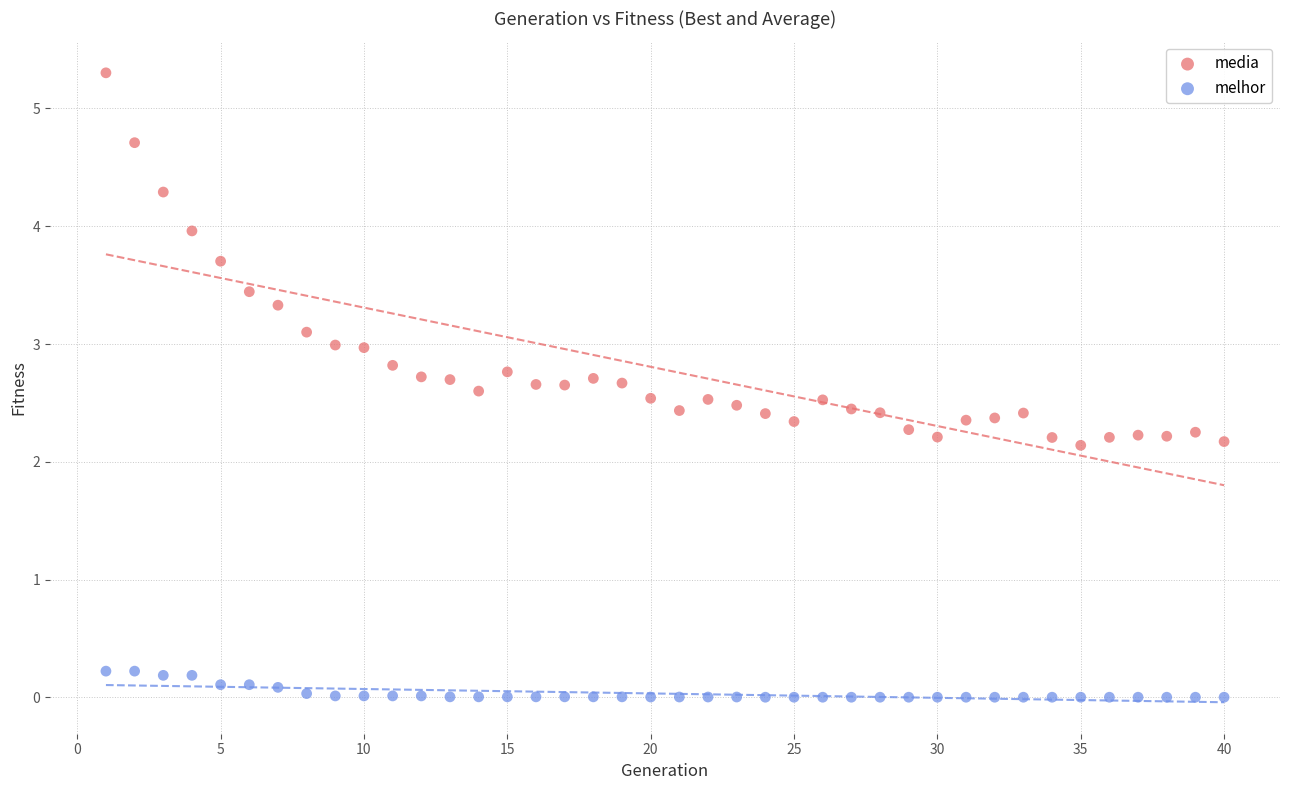

Which series contains the lowest Y value?

melhor